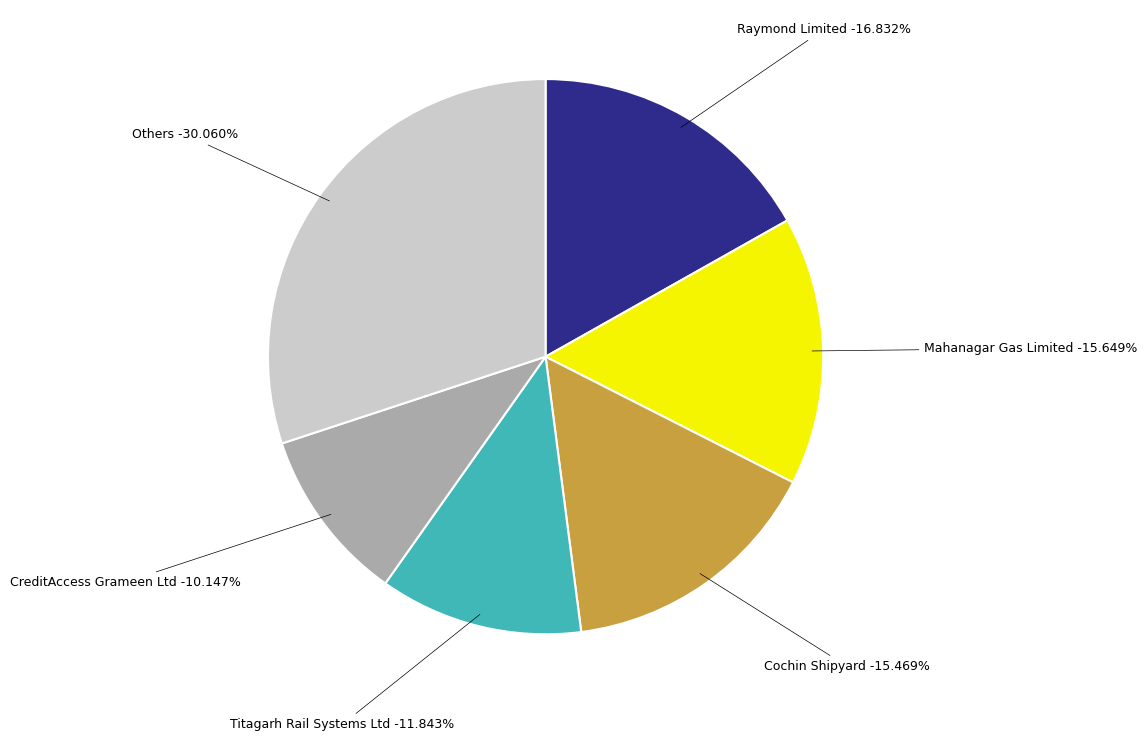

Is there a majority slice in this chart?

No